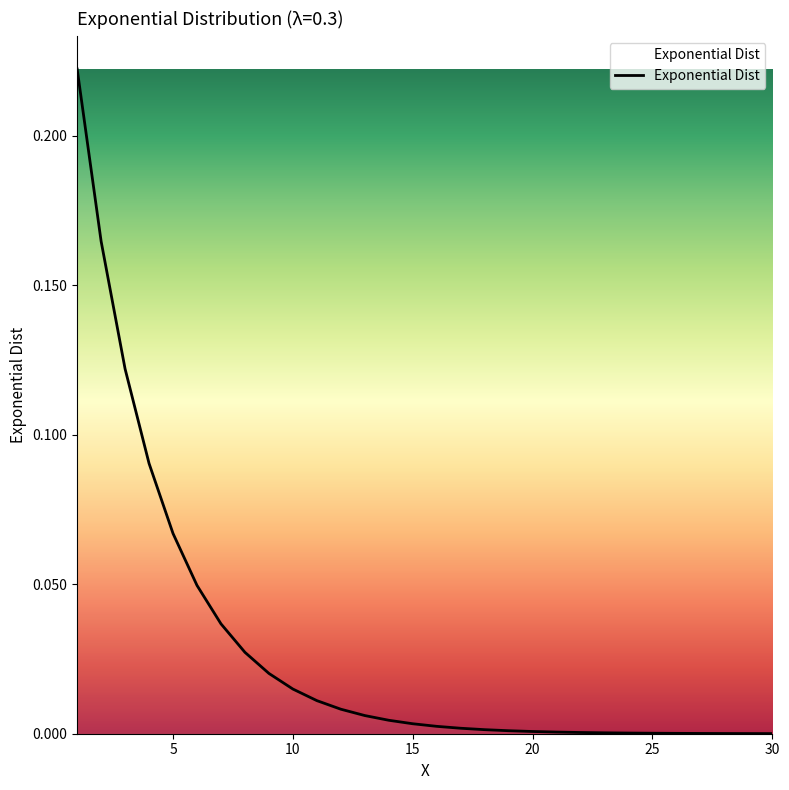

Count the number of categories in the chart.

30